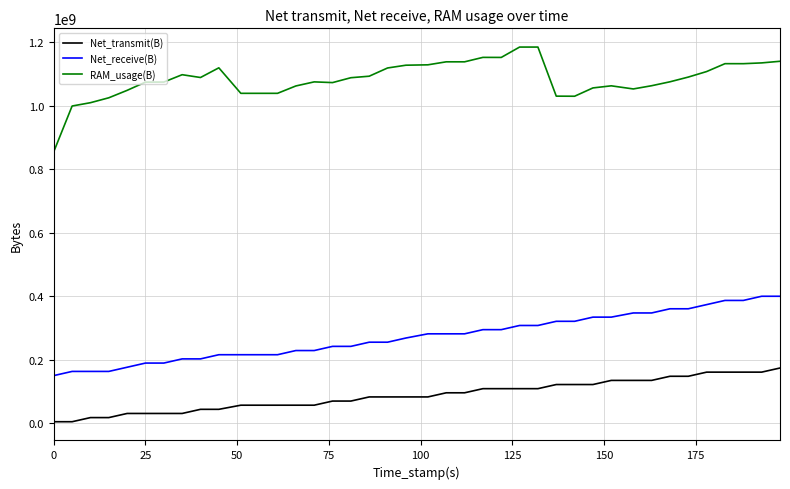

Does the chart have visible grid lines?

Yes